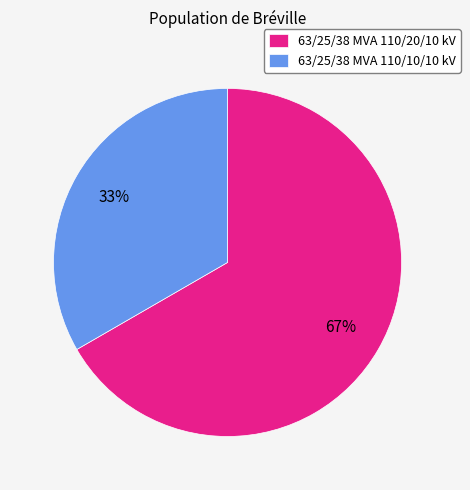

How many segments does this pie chart have?

2